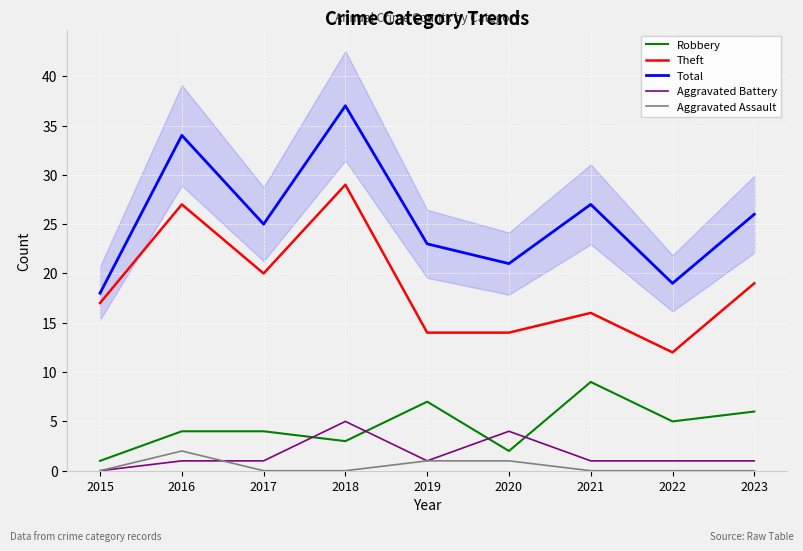

At which category does Robbery reach its first local valley?

2018